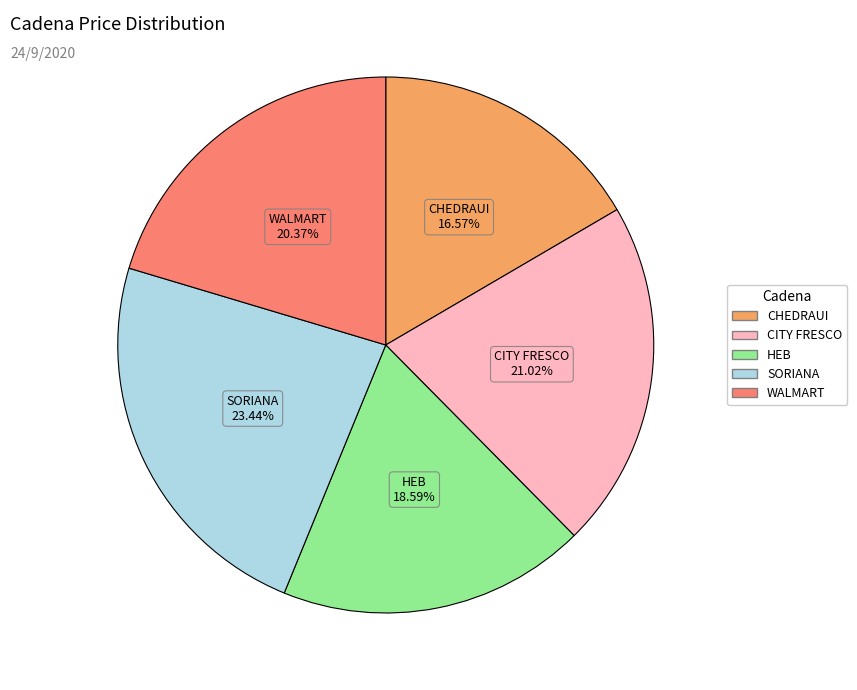

To the nearest percent, what is the difference between the largest and smallest slice percentages?

7%